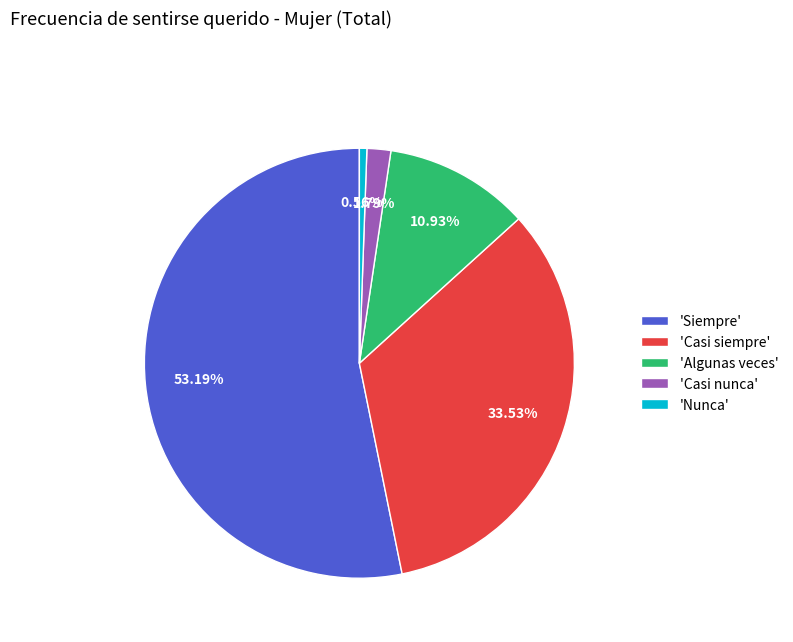

Does any single category account for the majority?

Yes